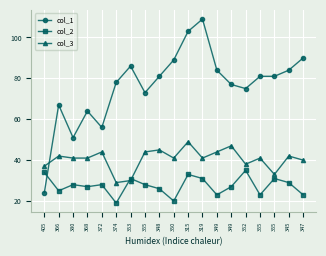

Is the value of col_2 at 347 greater than the value of col_3 at 345?

No